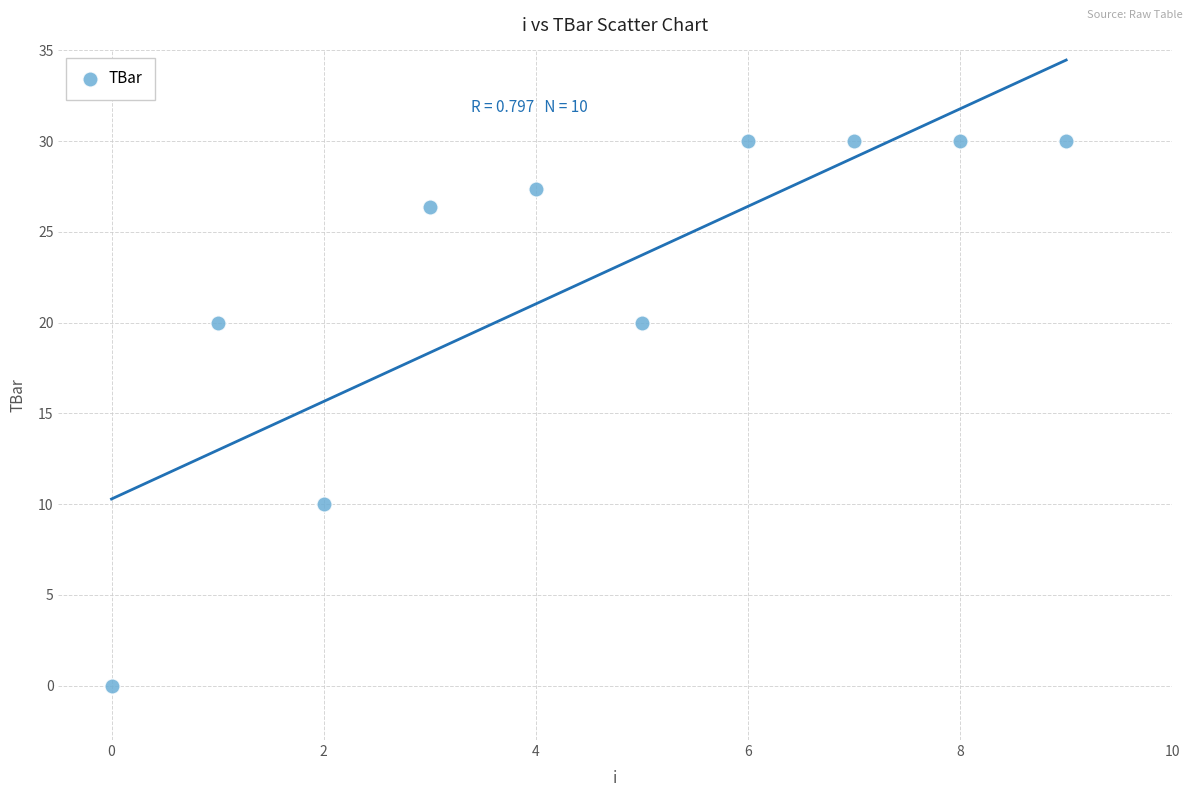

What is the average Y value?

22.4